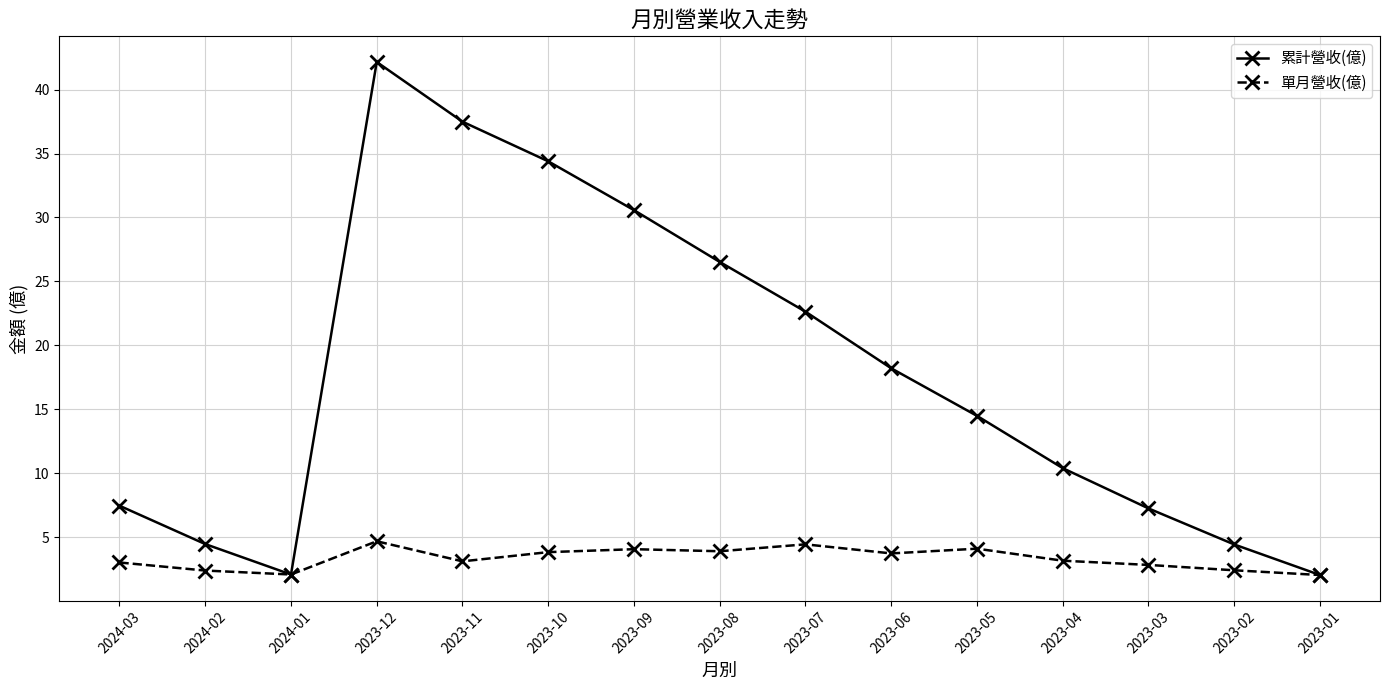

What is the sum of all 單月營收(億) values?

49.6